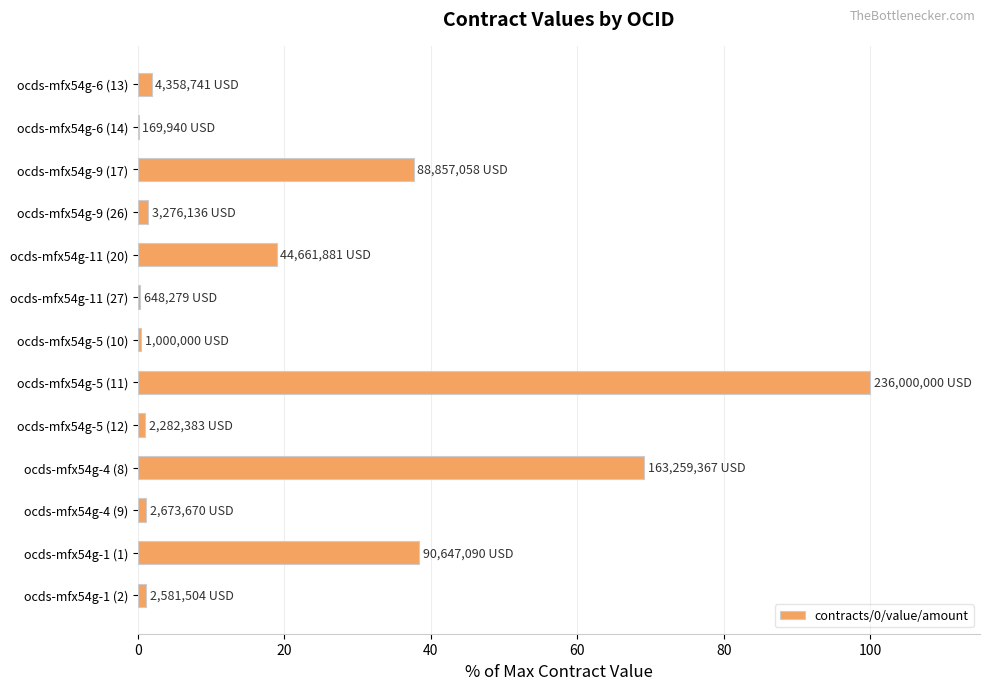

What is the average value?

20.9